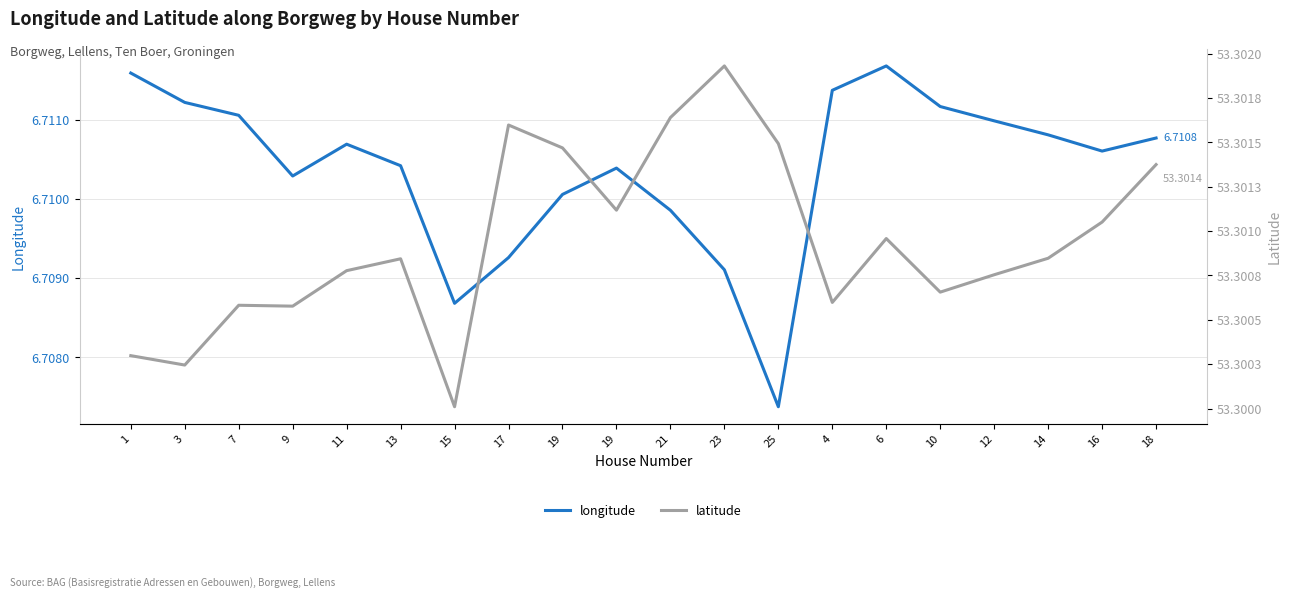

Reading left to right, what are all the values shown in this chart?

longitude: 6.7	6.7	6.7	6.7	6.7	6.7	6.7	6.7	6.7	6.7	6.7	6.7	6.7	6.7	6.7	6.7	6.7	6.7	6.7	6.7
latitude: 53.3	53.3	53.3	53.3	53.3	53.3	53.3	53.3	53.3	53.3	53.3	53.3	53.3	53.3	53.3	53.3	53.3	53.3	53.3	53.3